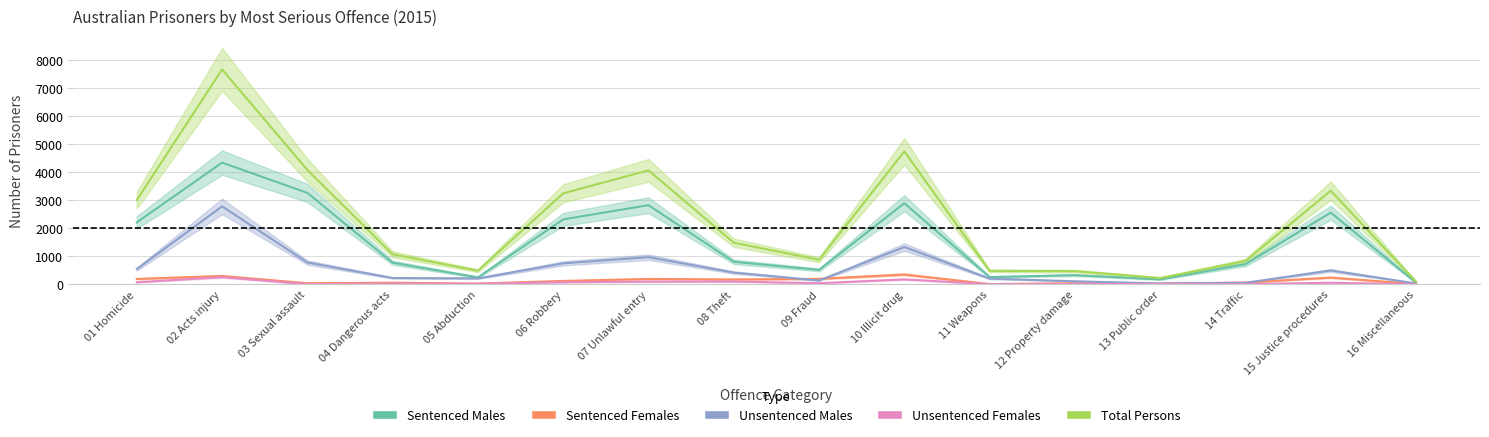

What is the difference between the maximum and minimum values in the Sentenced Females series?

342